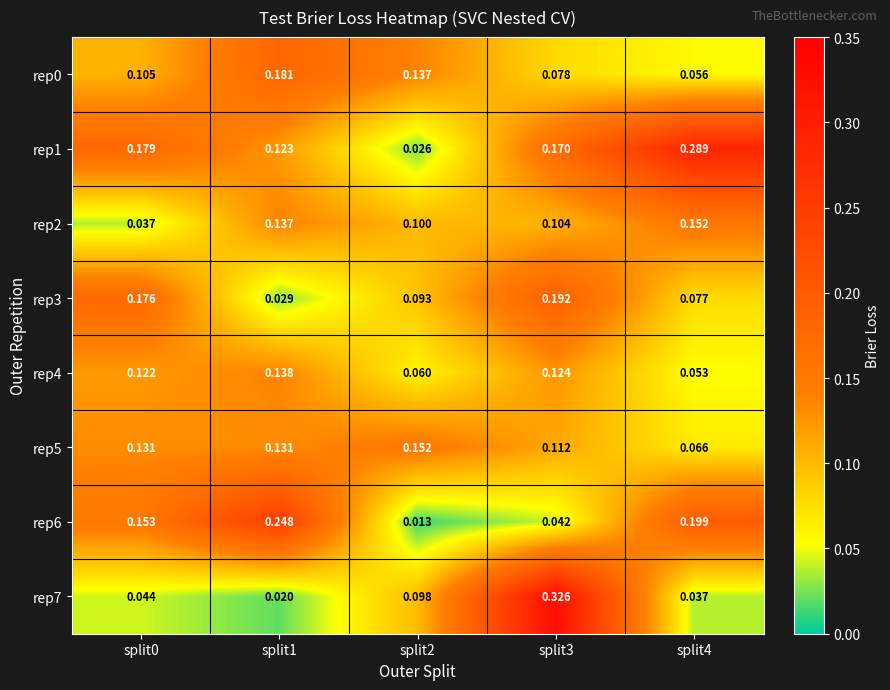

At which category is the sum across all series the highest?

split3